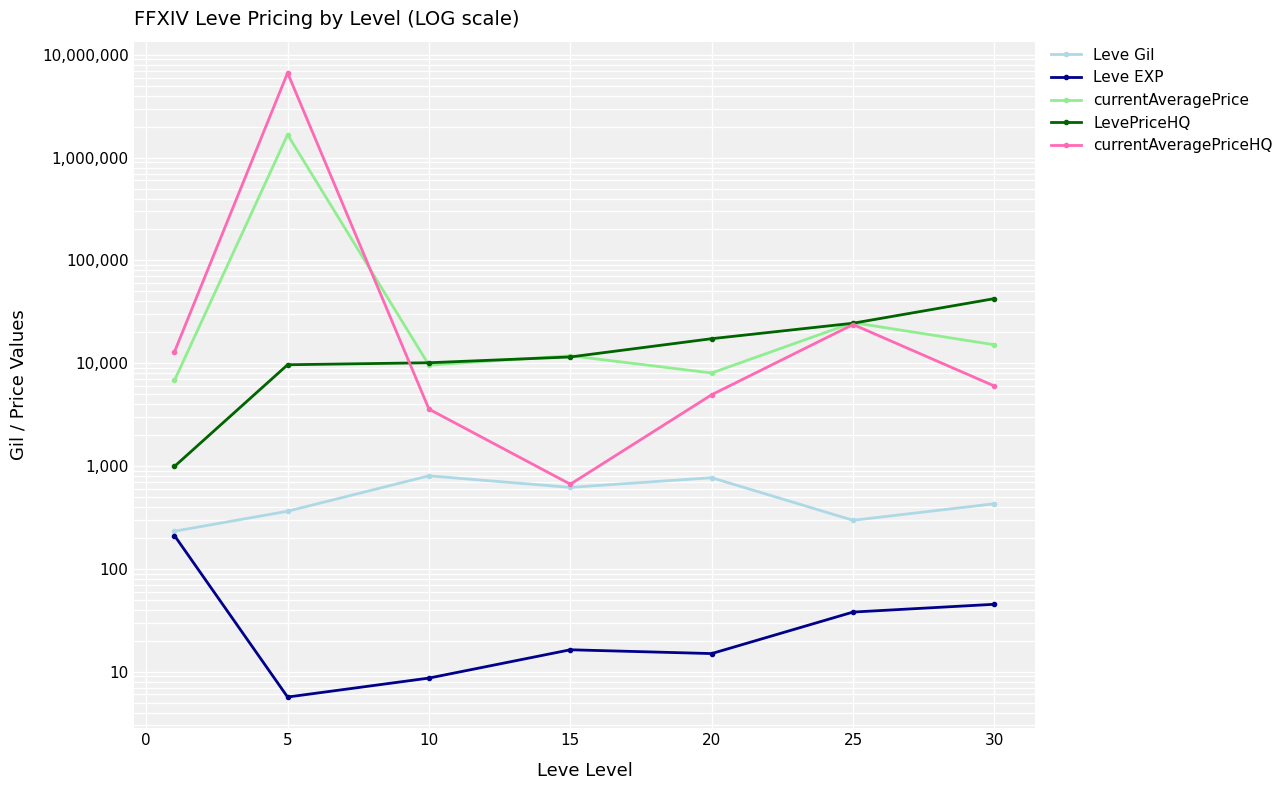

True or false: Leve EXP and LevePriceHQ cross at least once.

False